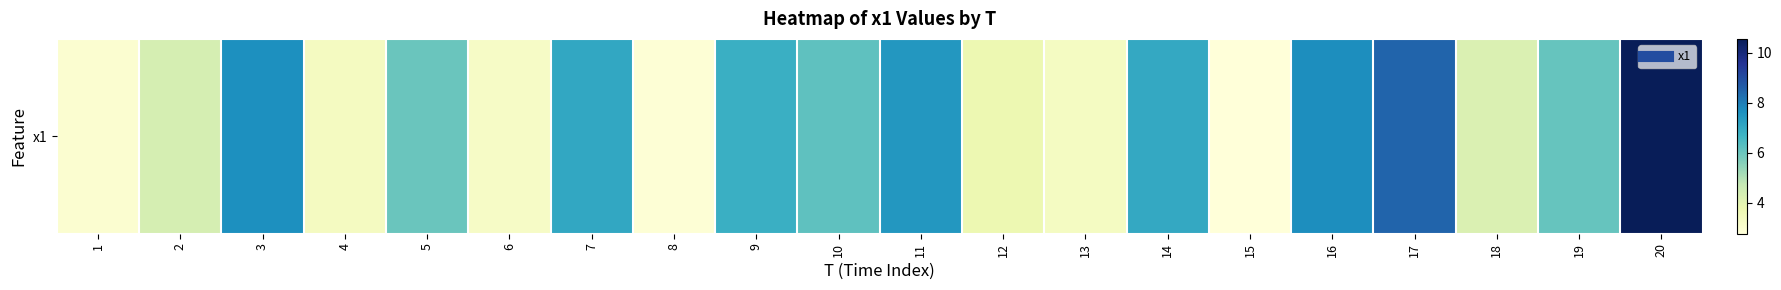

What is the sum of all values?

111.8